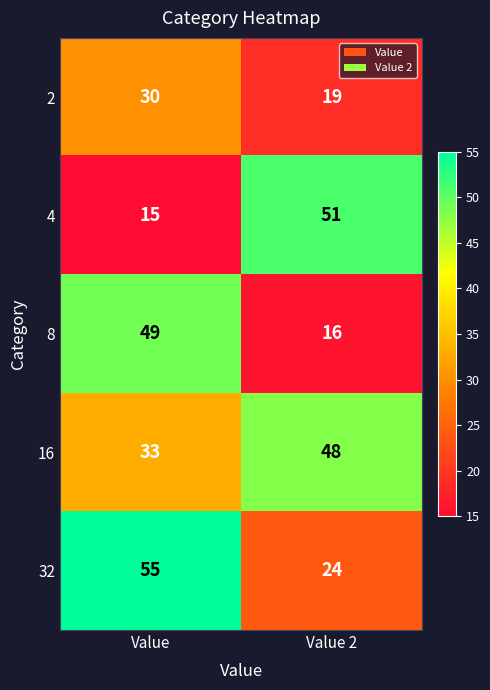

Reading left to right, list all the values displayed in this chart.

2: 30	19
4: 15	51
8: 49	16
16: 33	48
32: 55	24